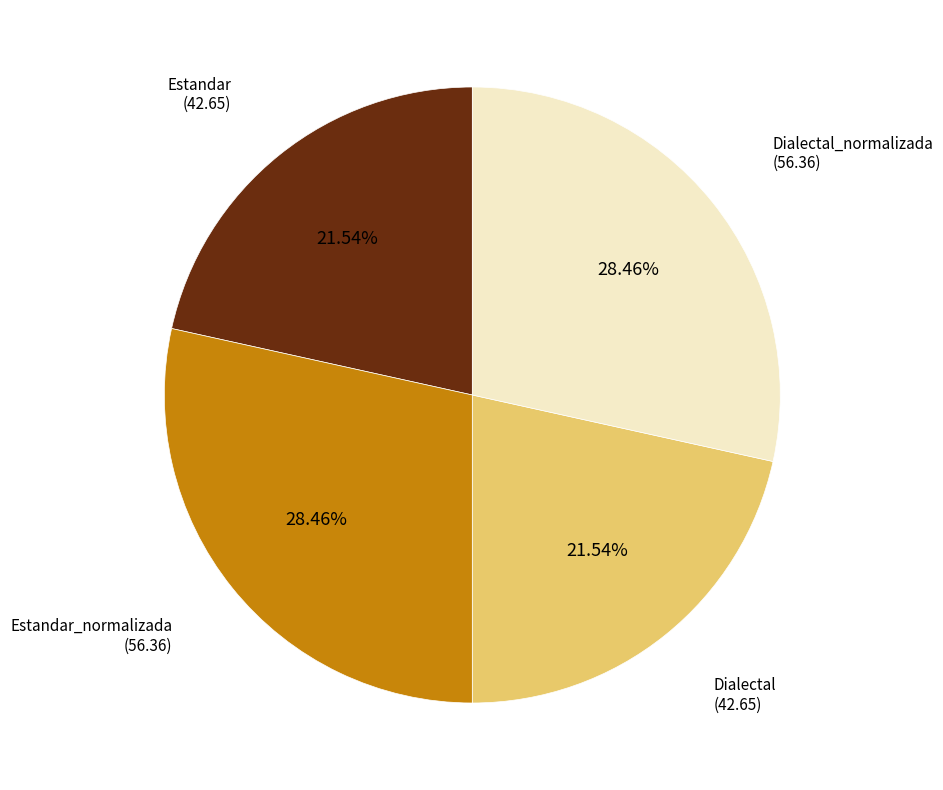

Does any single category account for the majority?

No